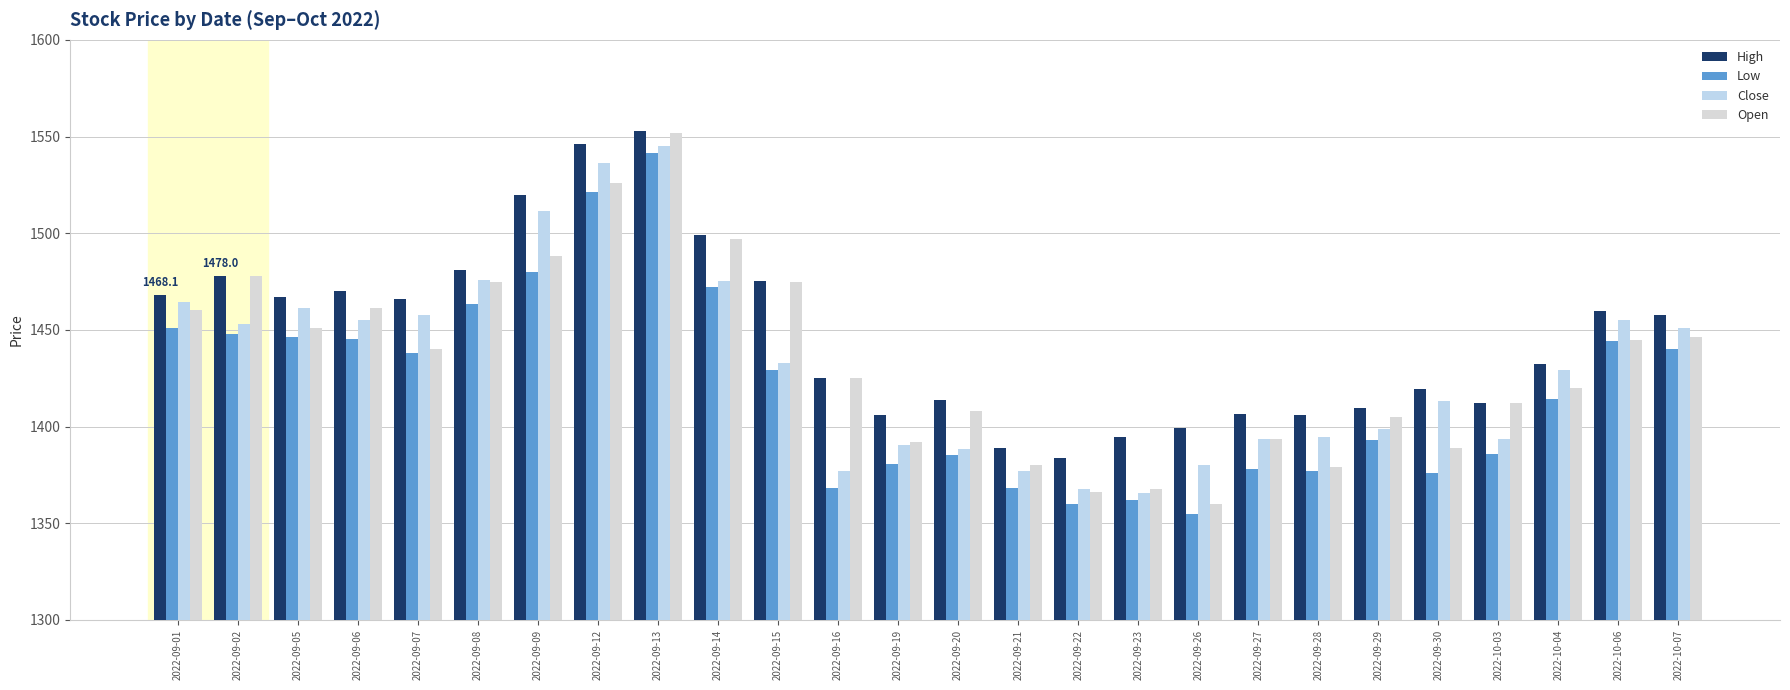

Is it true that Low equals 629.2 at 2022-09-30?

False